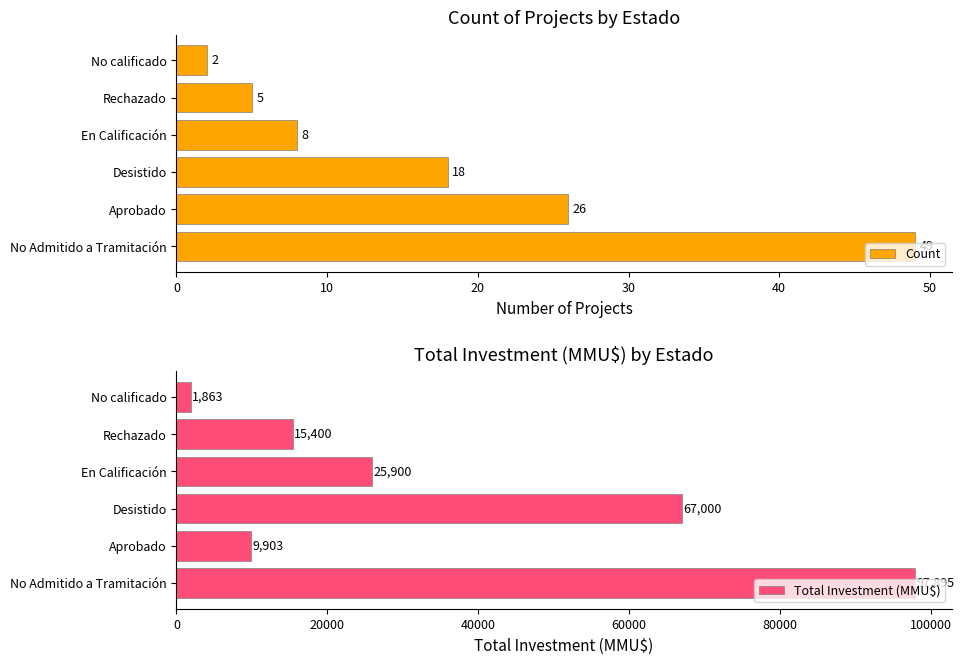

Which series has the largest range (max minus min)?

Total Investment (MMU$)